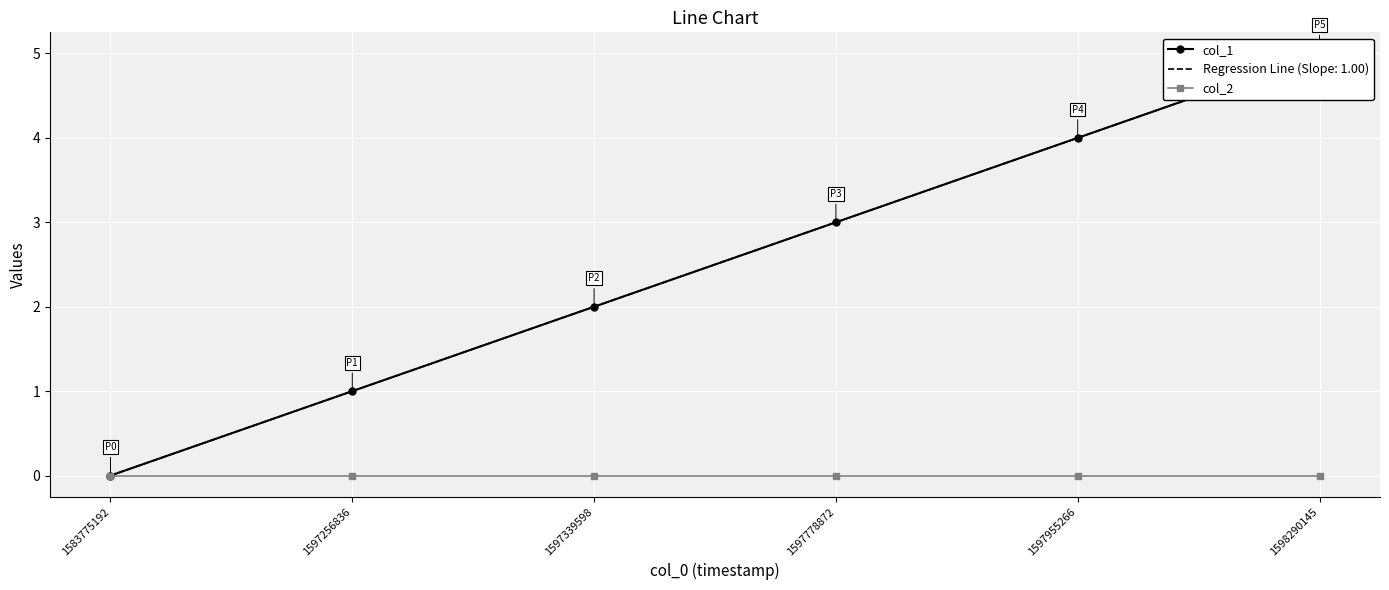

True or false: col_1 and col_2 cross at least once.

False